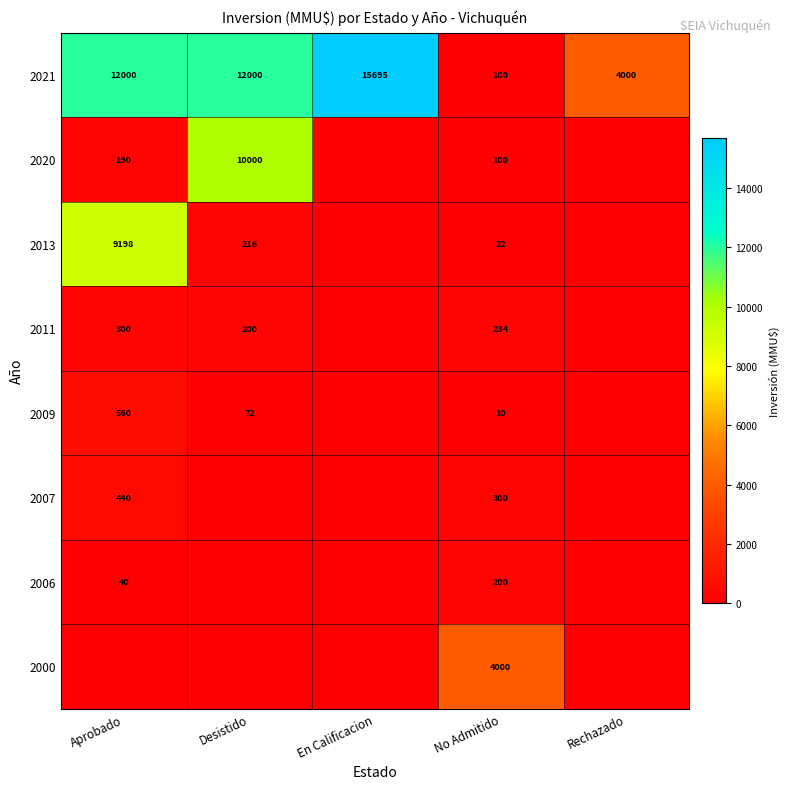

The 2000 series shows 4000 at No Admitido. True or false?

True